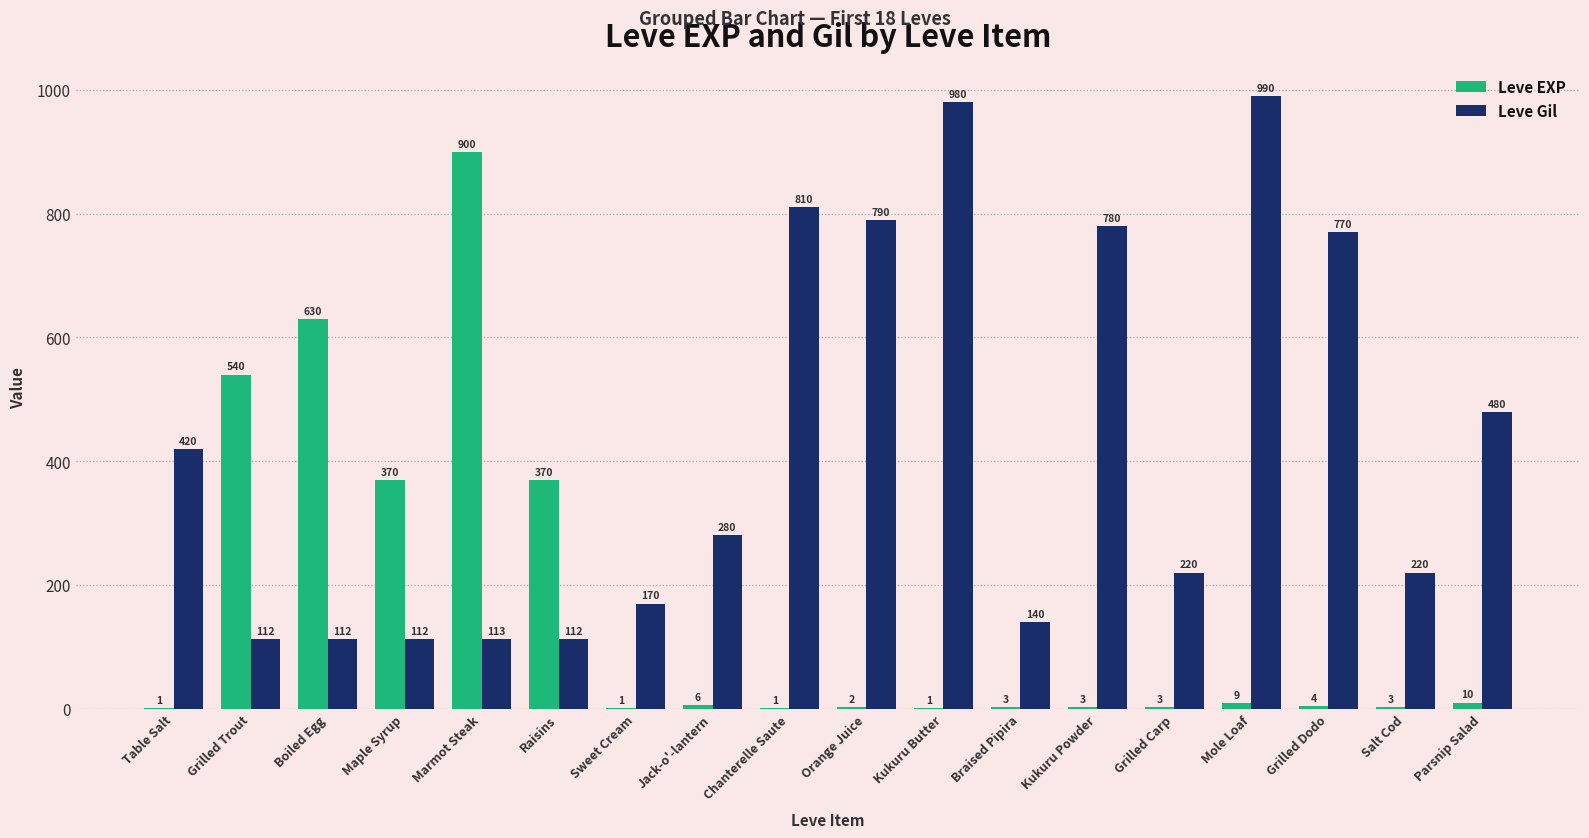

Is the value of Leve EXP at Chanterelle Saute greater than the value of Leve Gil at Salt Cod?

No